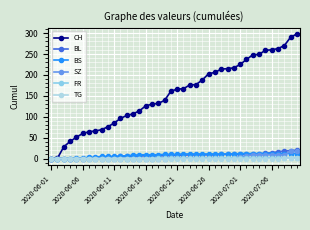

What is the difference between the maximum and minimum values in the BL series?

20